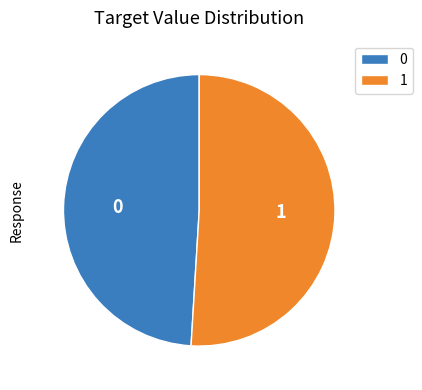

What is the ratio of the value at 0 to the value at 1?

1.0